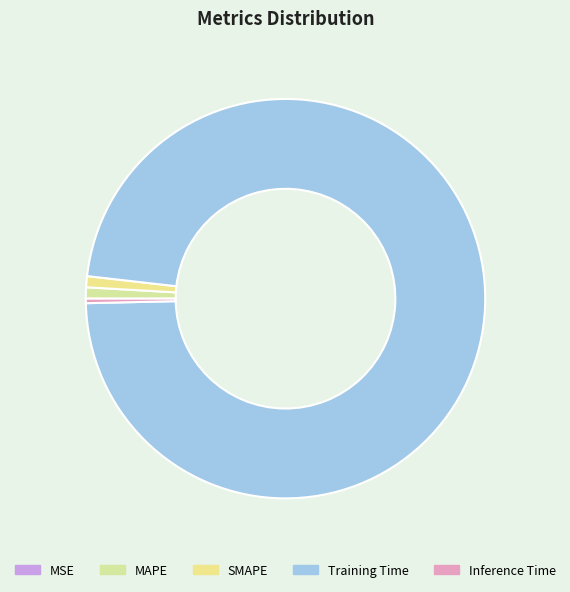

Rank the categories by value from highest to lowest.

Training Time, MAPE, SMAPE, Inference Time, MSE